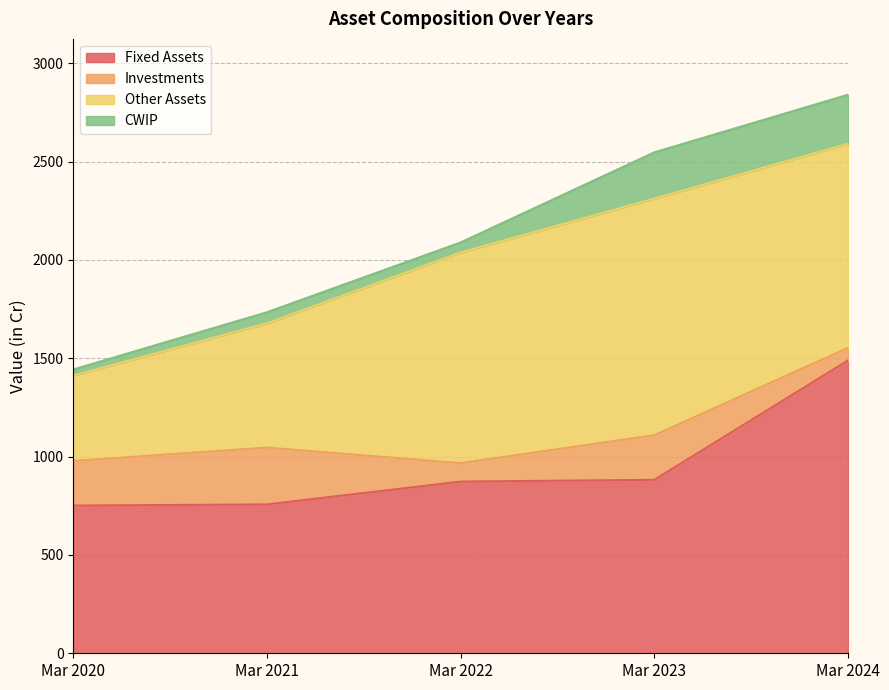

Where does the Other Assets series first go above 1038?

Mar 2022